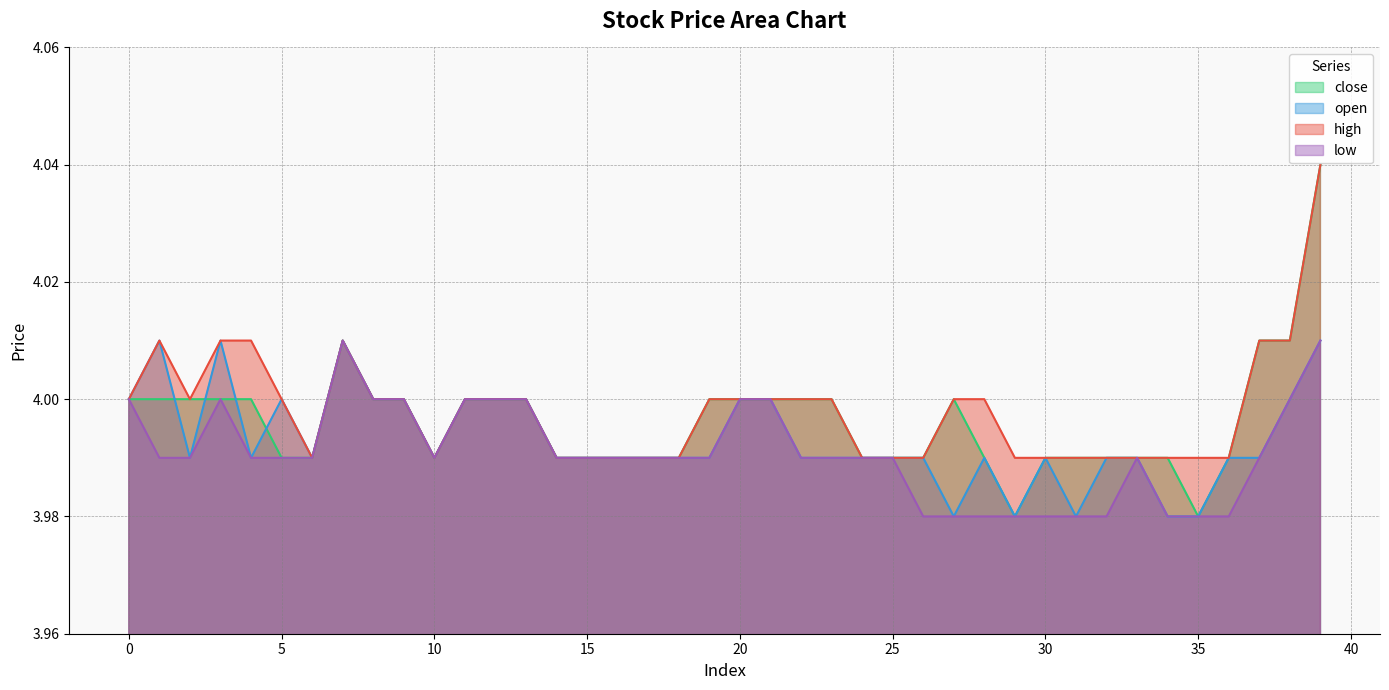

True or false: low and open intersect in this chart.

False